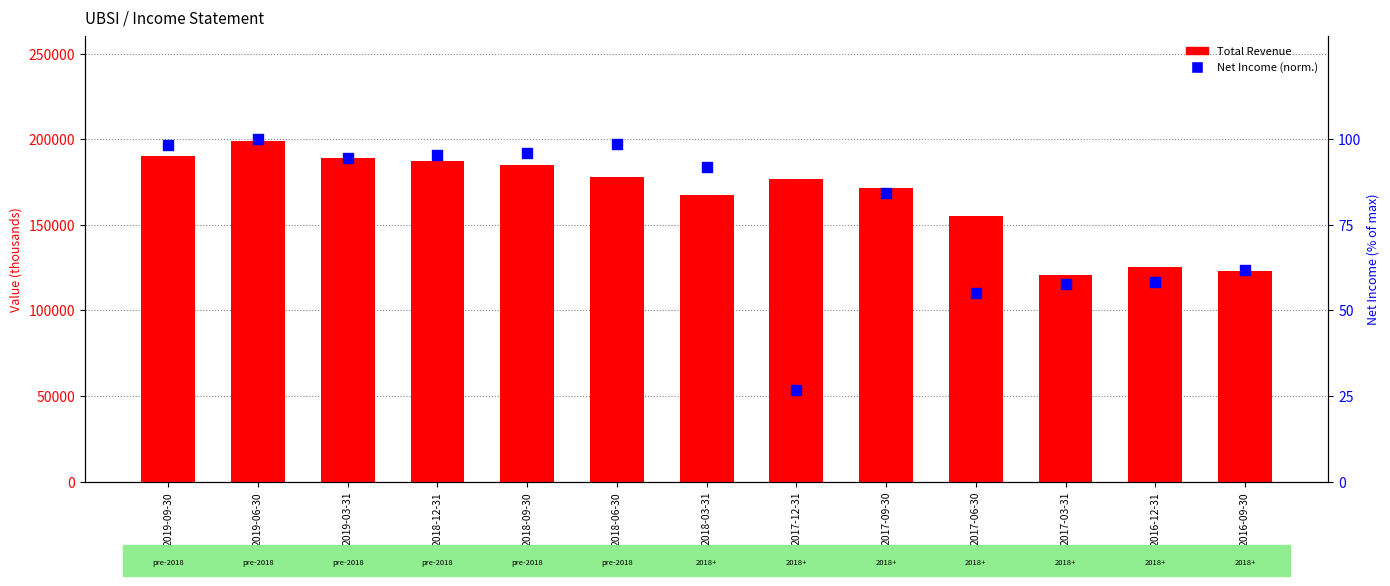

Which series contains the highest Y value?

Total Revenue